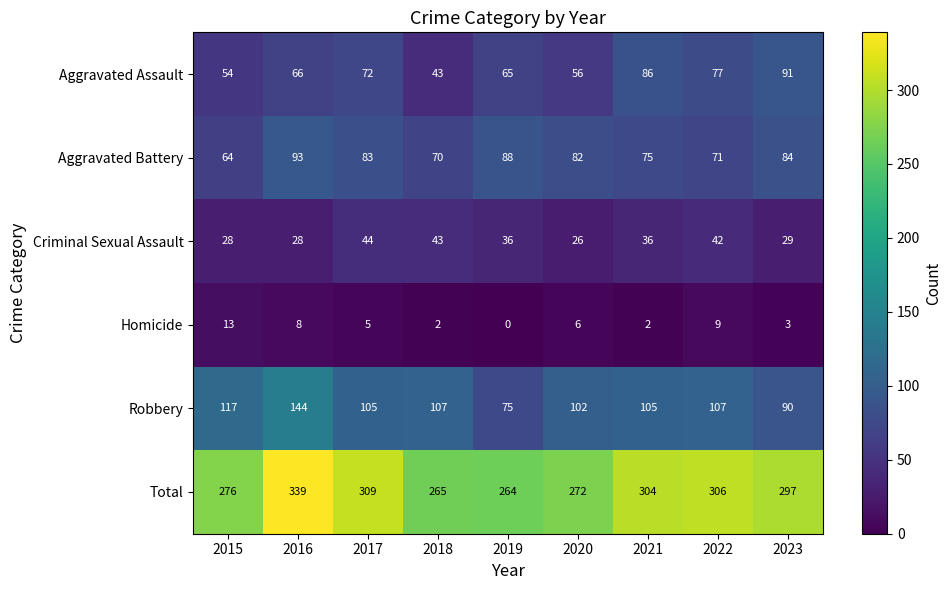

Which series has the largest range (max minus min)?

Total